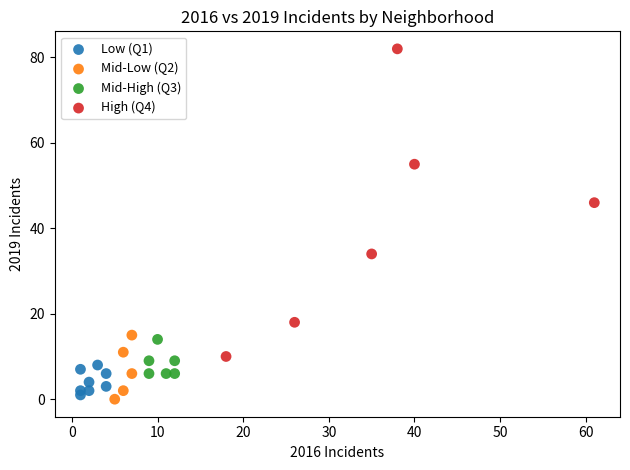

Which series has the widest spread of Y values?

High (Q4)